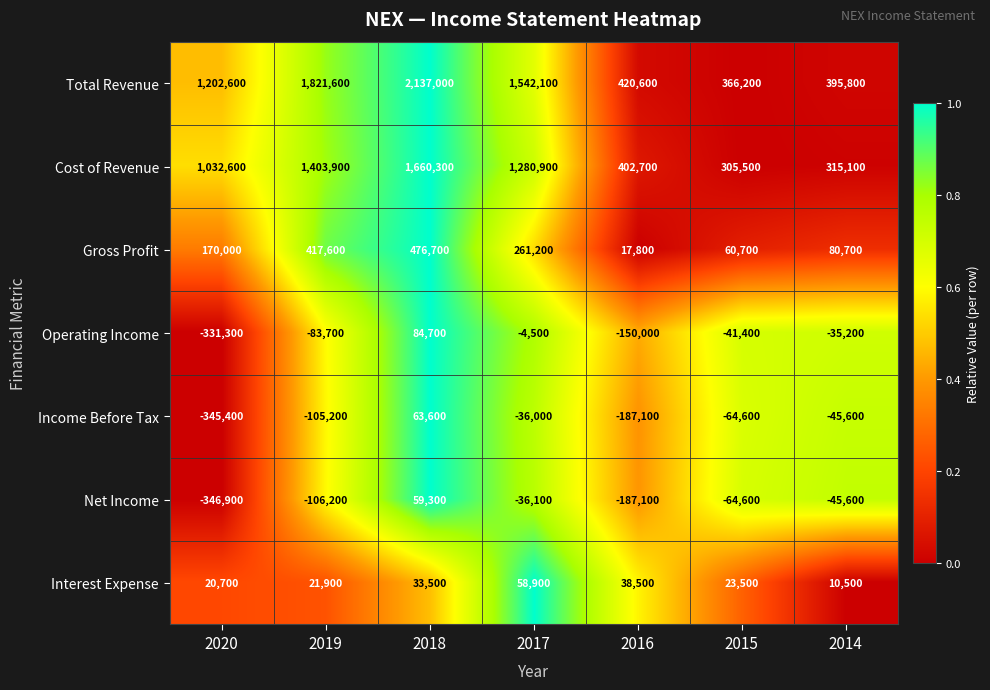

Rank the series at 2020 from highest to lowest value.

Total Revenue, Cost of Revenue, Gross Profit, Interest Expense, Operating Income, Income Before Tax, Net Income